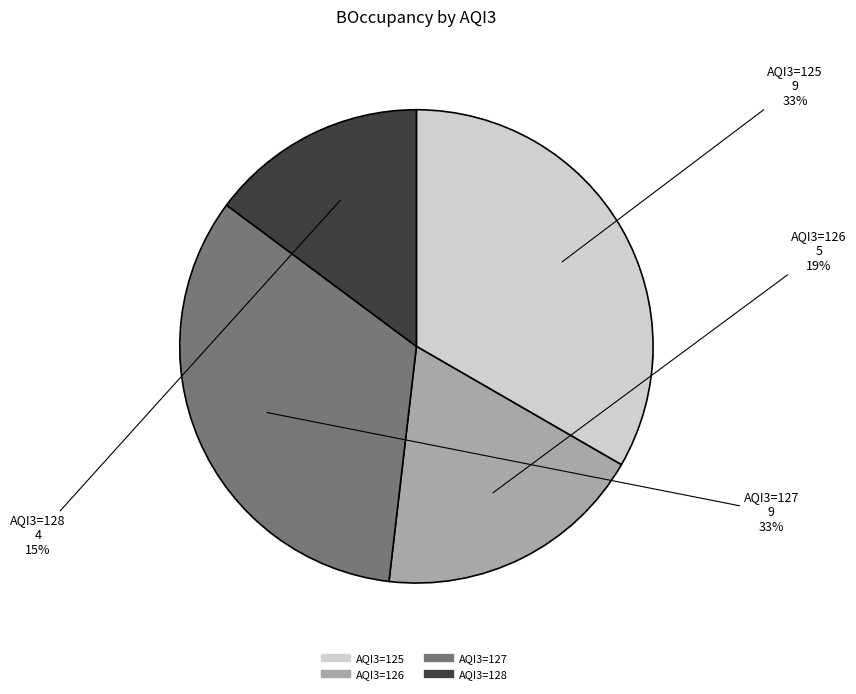

To the nearest percent, what portion does 127 represent?

33%